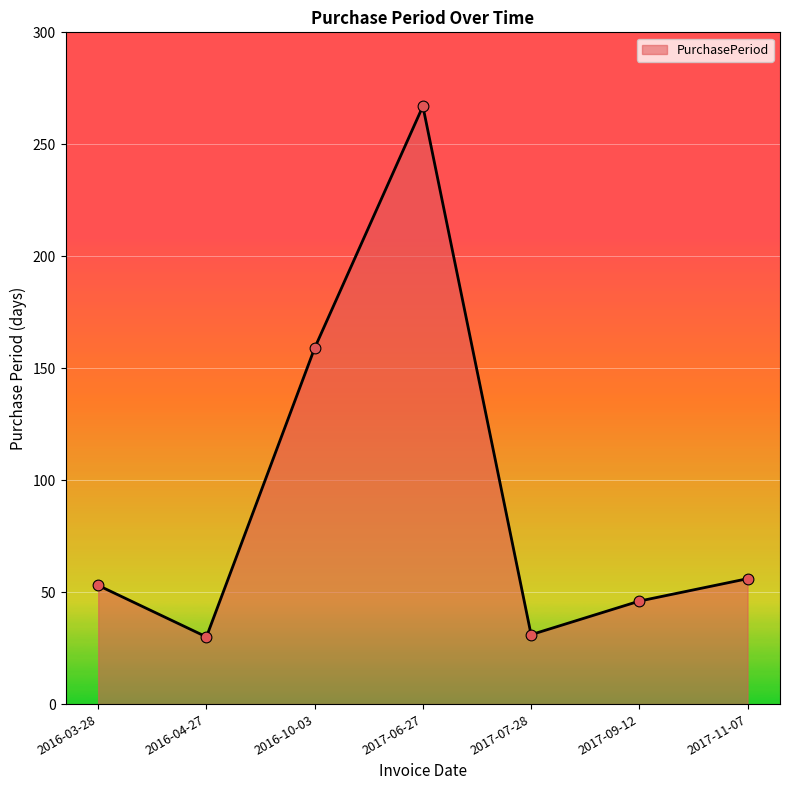

What is the change in value from 2016-04-27 to 2017-11-07?

+26